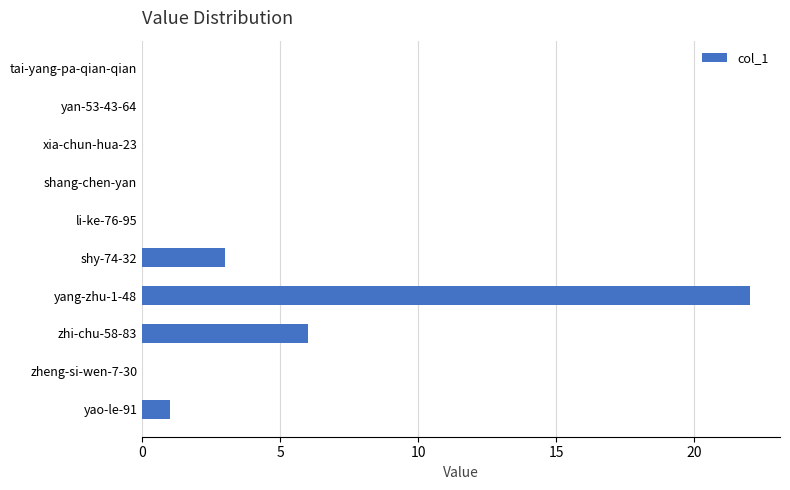

Reading top to bottom, list all the values displayed in this chart.

tai-yang-pa-qian-qian=0	yan-53-43-64=0	xia-chun-hua-23=0	shang-chen-yan=0	li-ke-76-95=0	shy-74-32=3	yang-zhu-1-48=22	zhi-chu-58-83=6	zheng-si-wen-7-30=0	yao-le-91=1